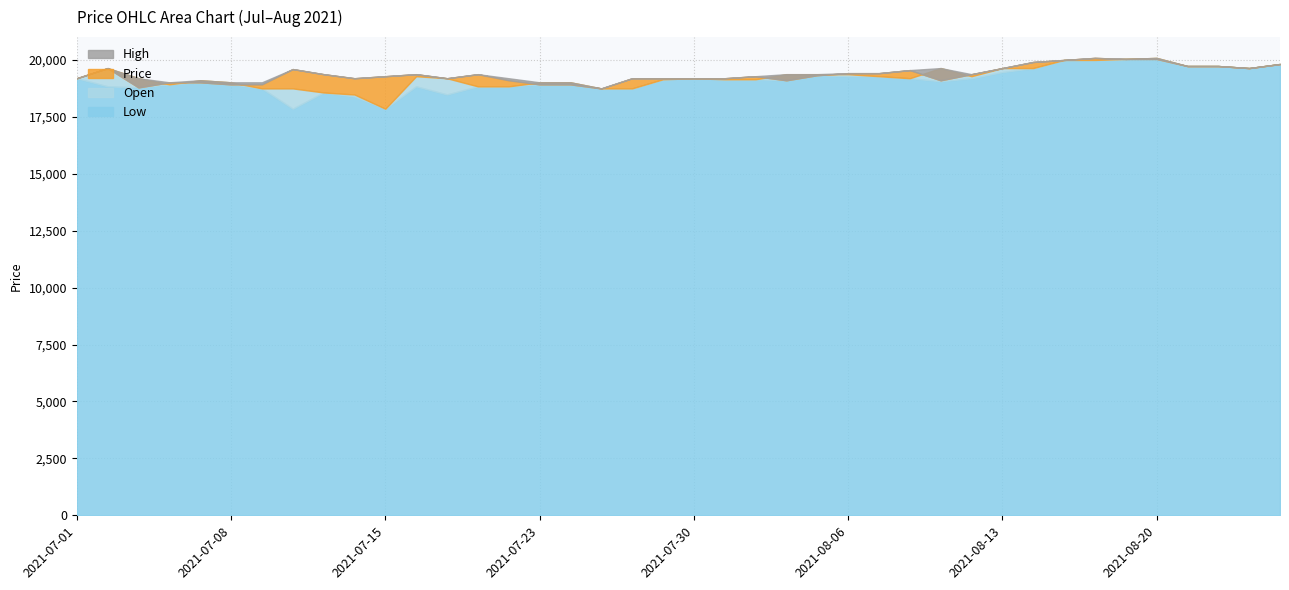

Which series has the largest total across all categories?

High